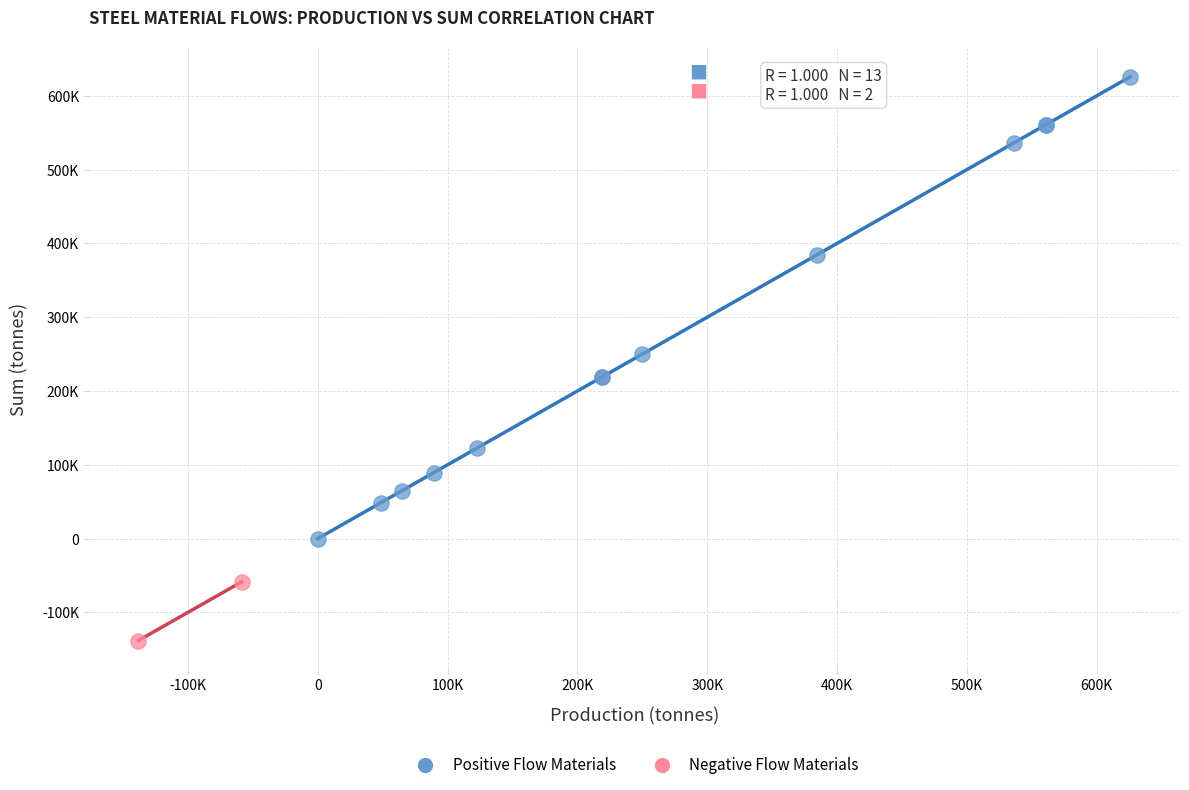

Which series has the widest spread of Y values?

Positive Flow Materials